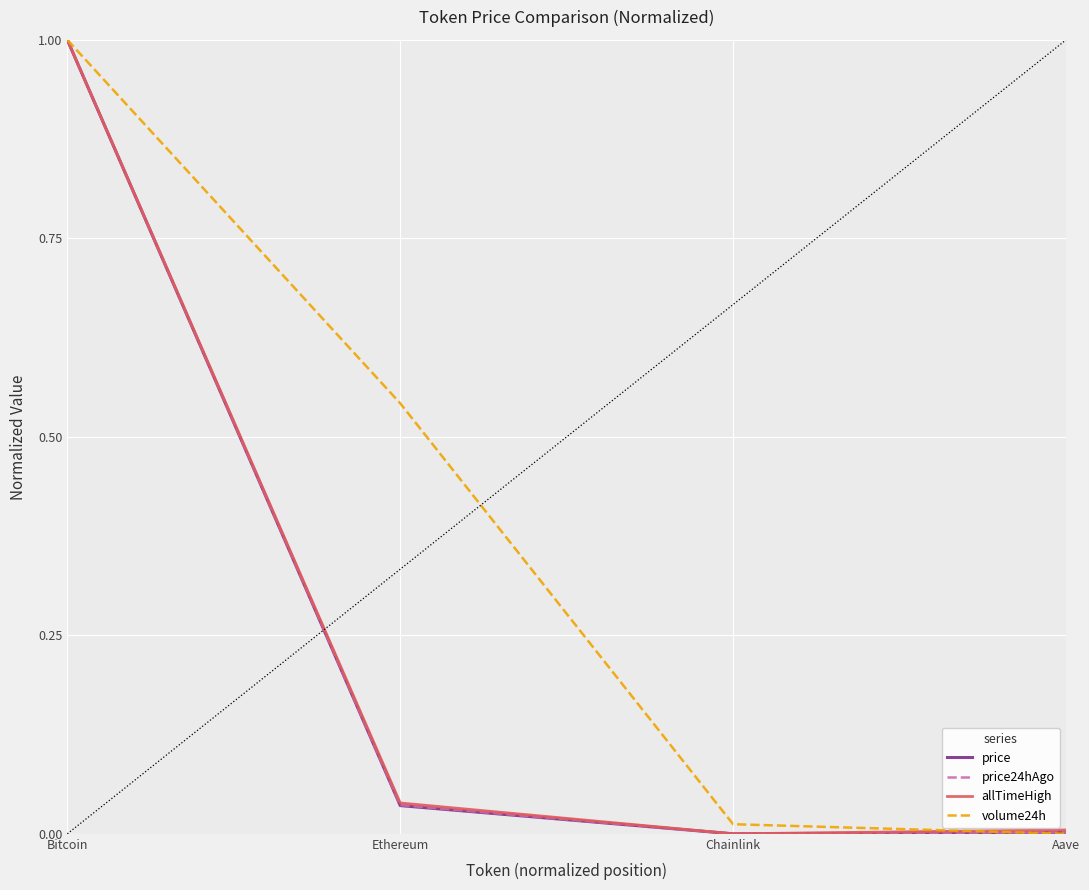

Which category has the highest value in the volume24h series?

Bitcoin